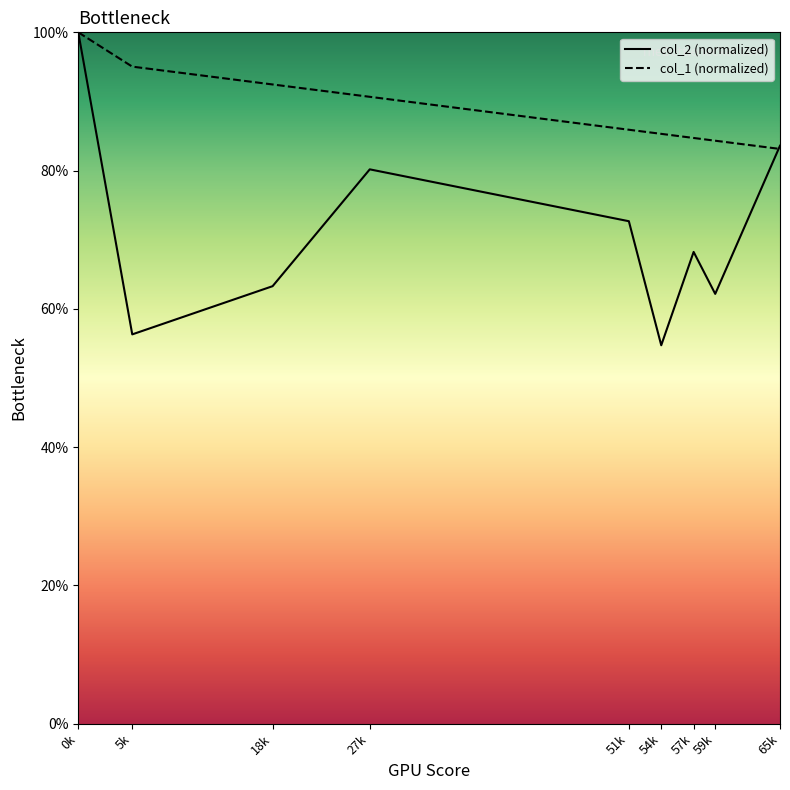

Where do col_1 (normalized) and col_2 (normalized) first cross each other?

59k and 65k